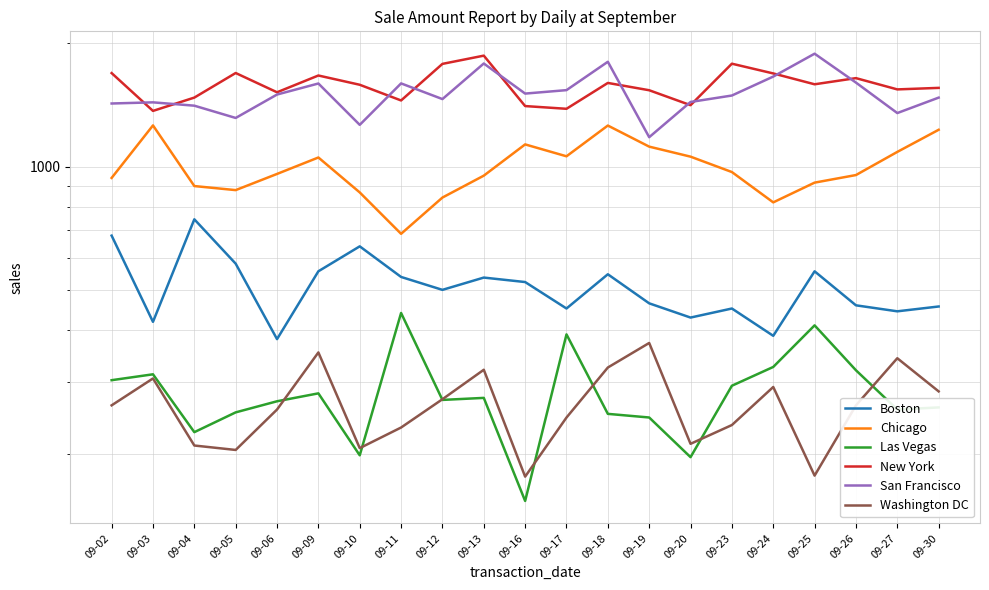

True or false: San Francisco and Chicago intersect in this chart.

False